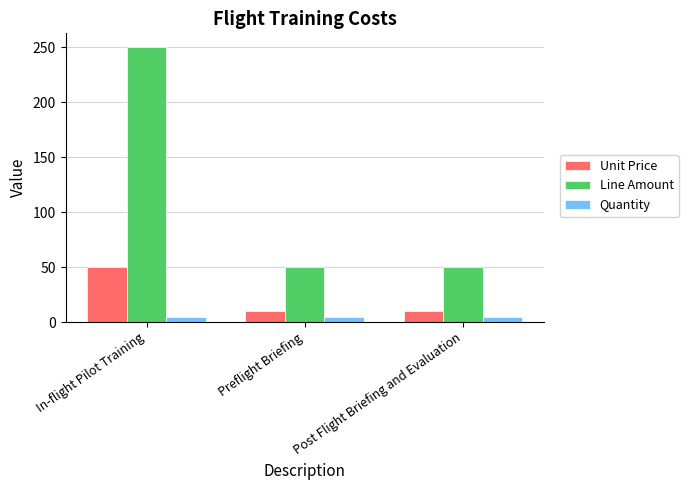

How many groups of bars are there?

3